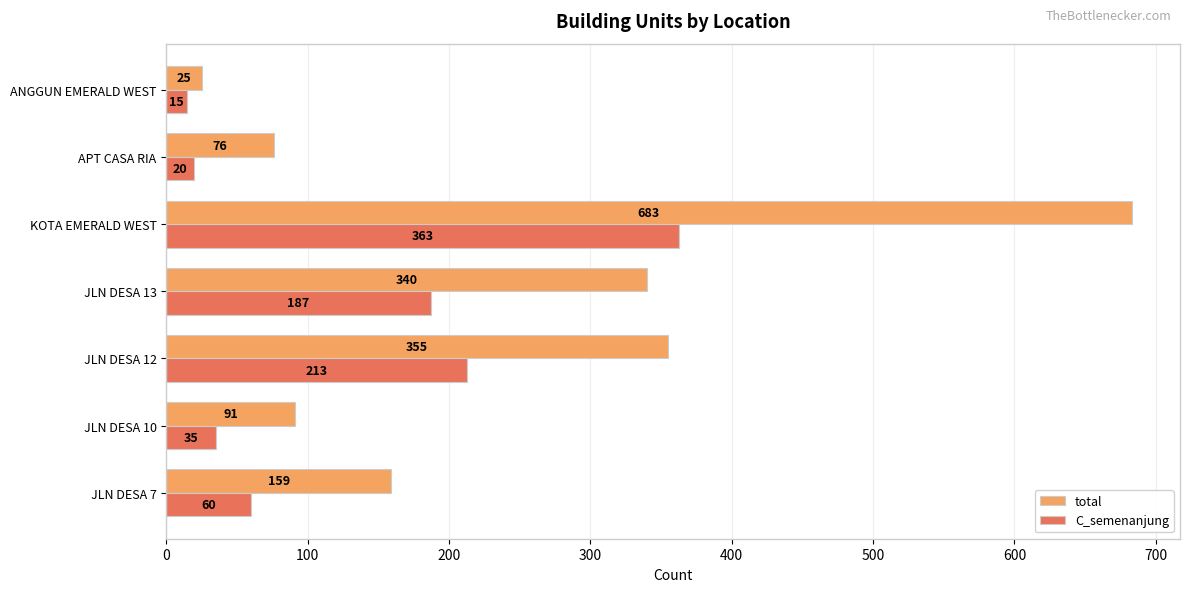

Which series has the widest spread of values?

total